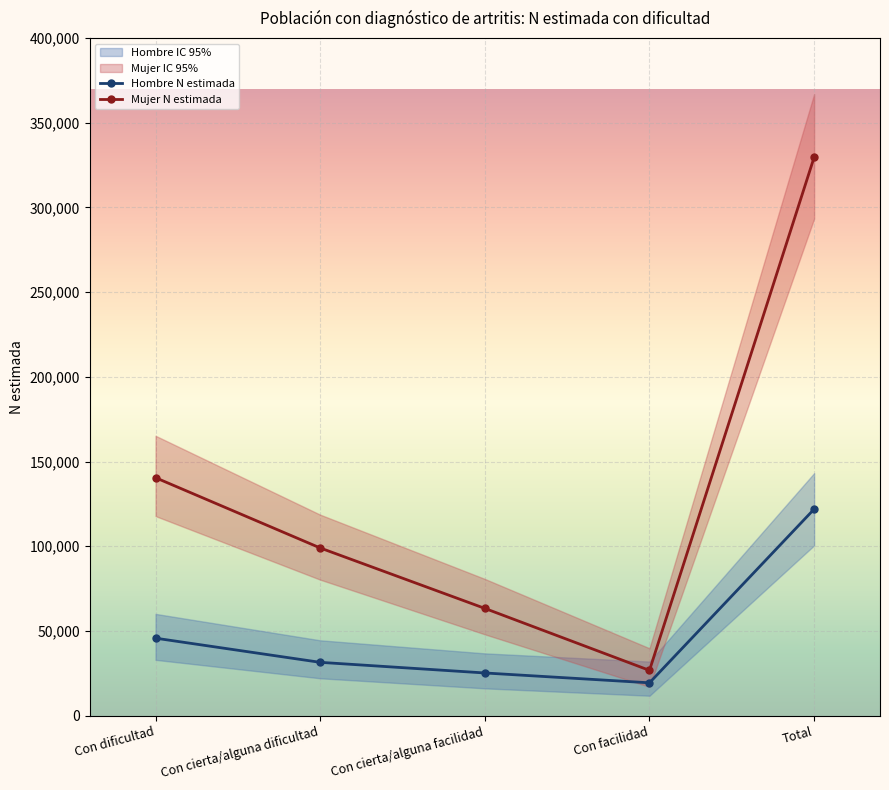

The Hombre N estimada series shows 19426 at Con facilidad. True or false?

True